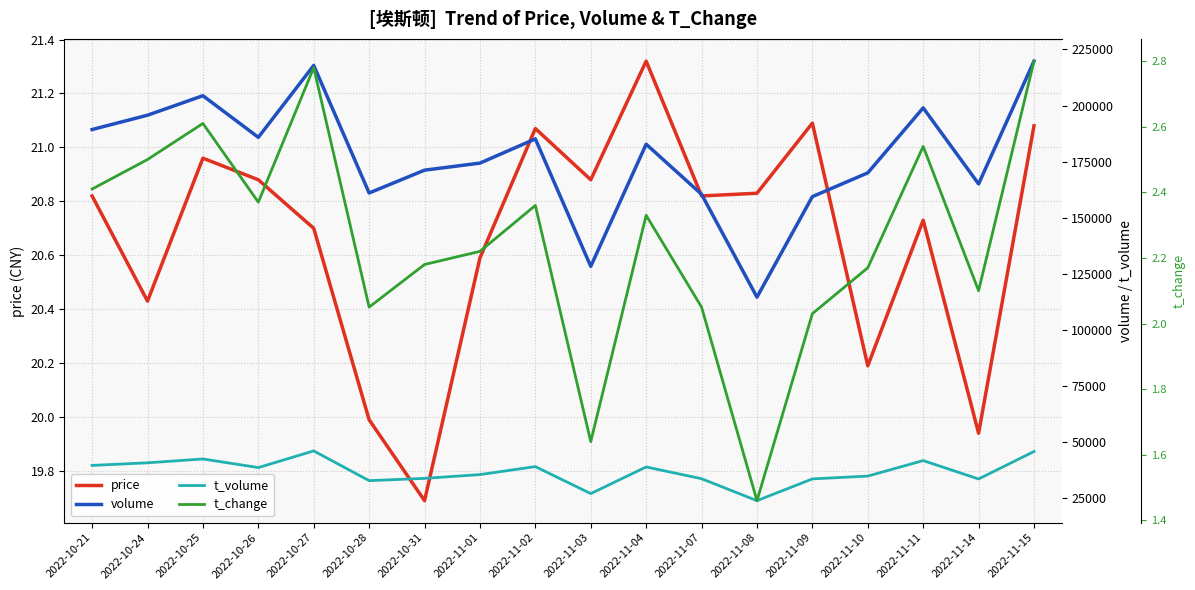

What is the label of the 4th point from the right?

2022-11-10